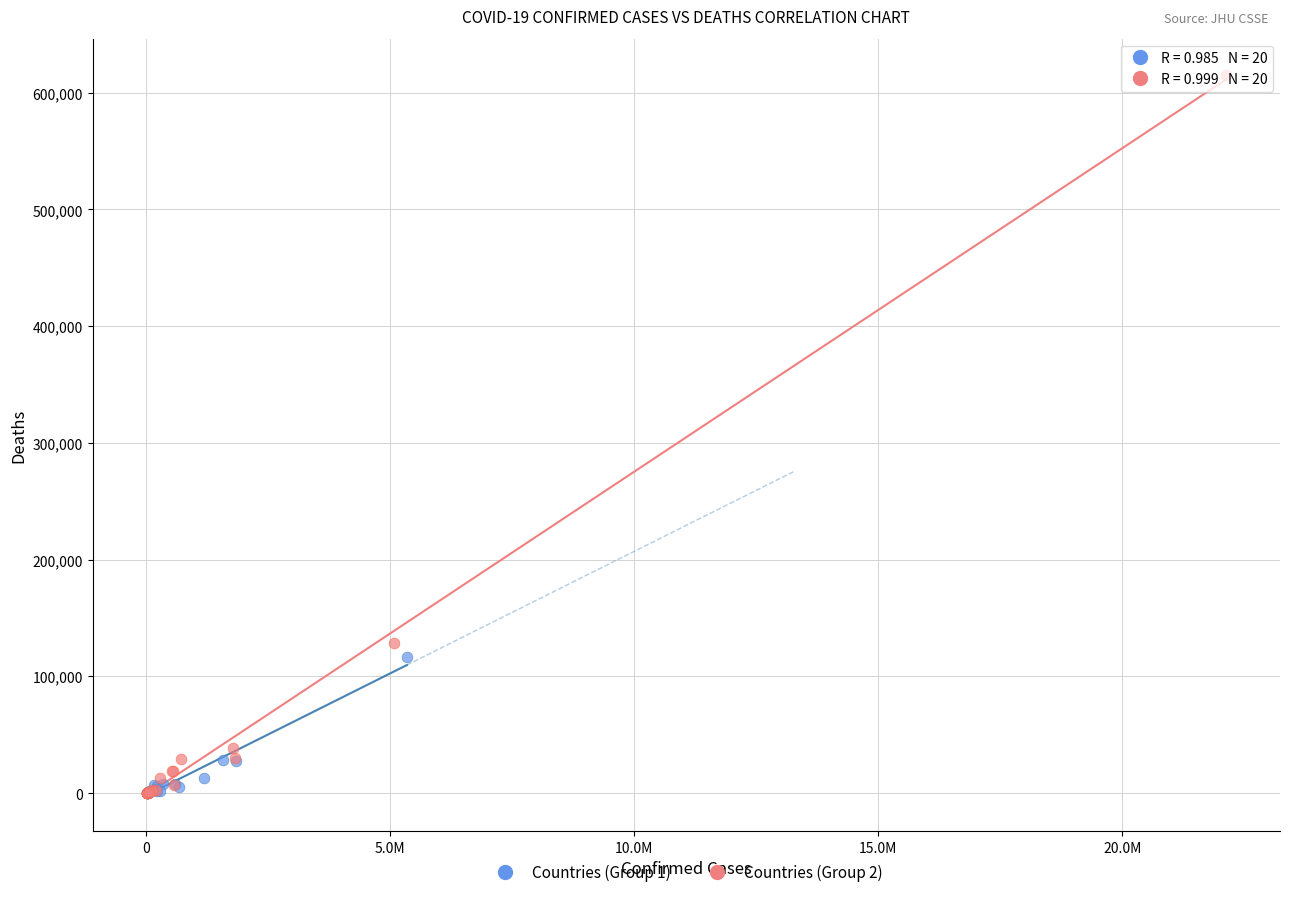

Which series reaches the maximum Y coordinate?

Countries (Group 2)